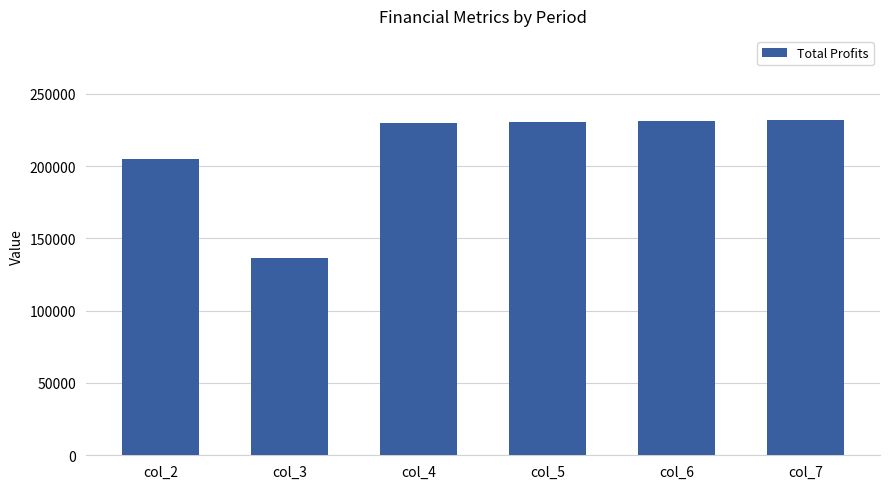

At which label does the data first exceed 230689?

col_5